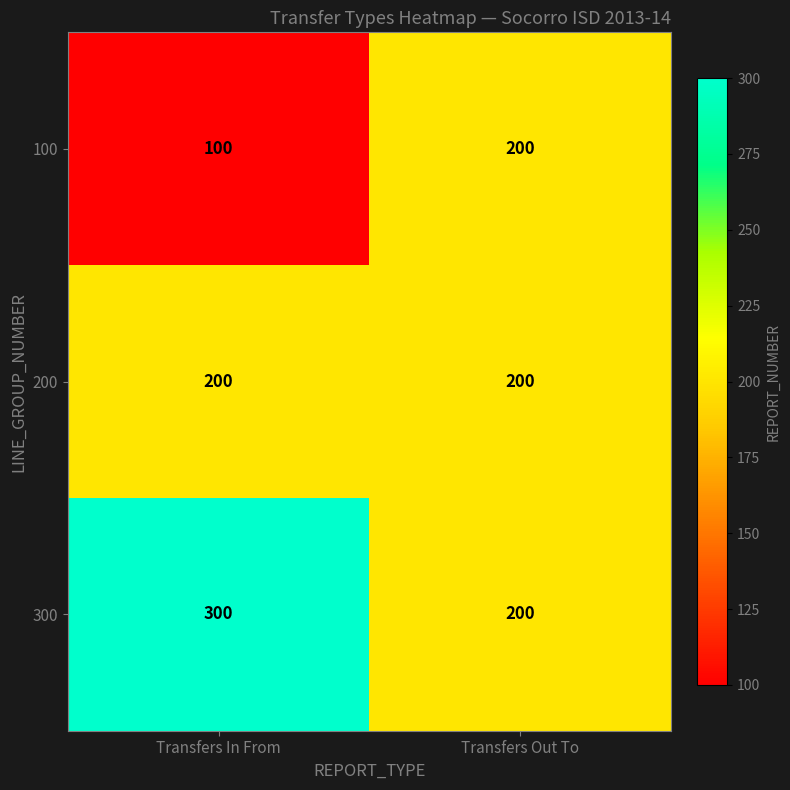

Which series has the largest total across all categories?

300